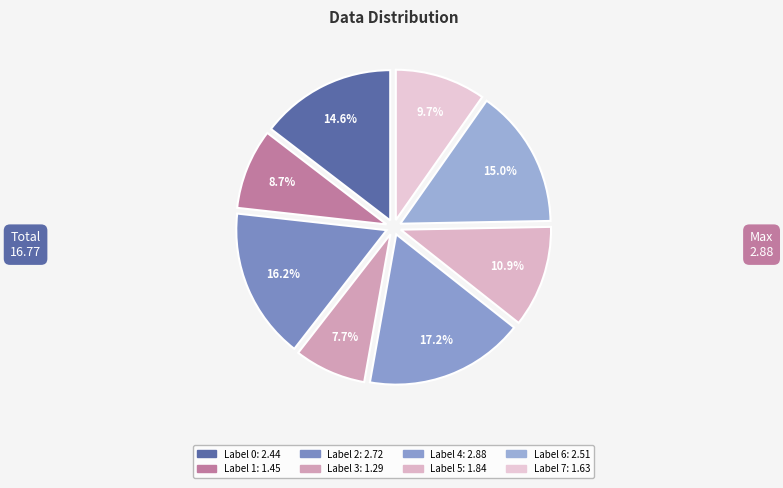

How many segments does this pie chart have?

8